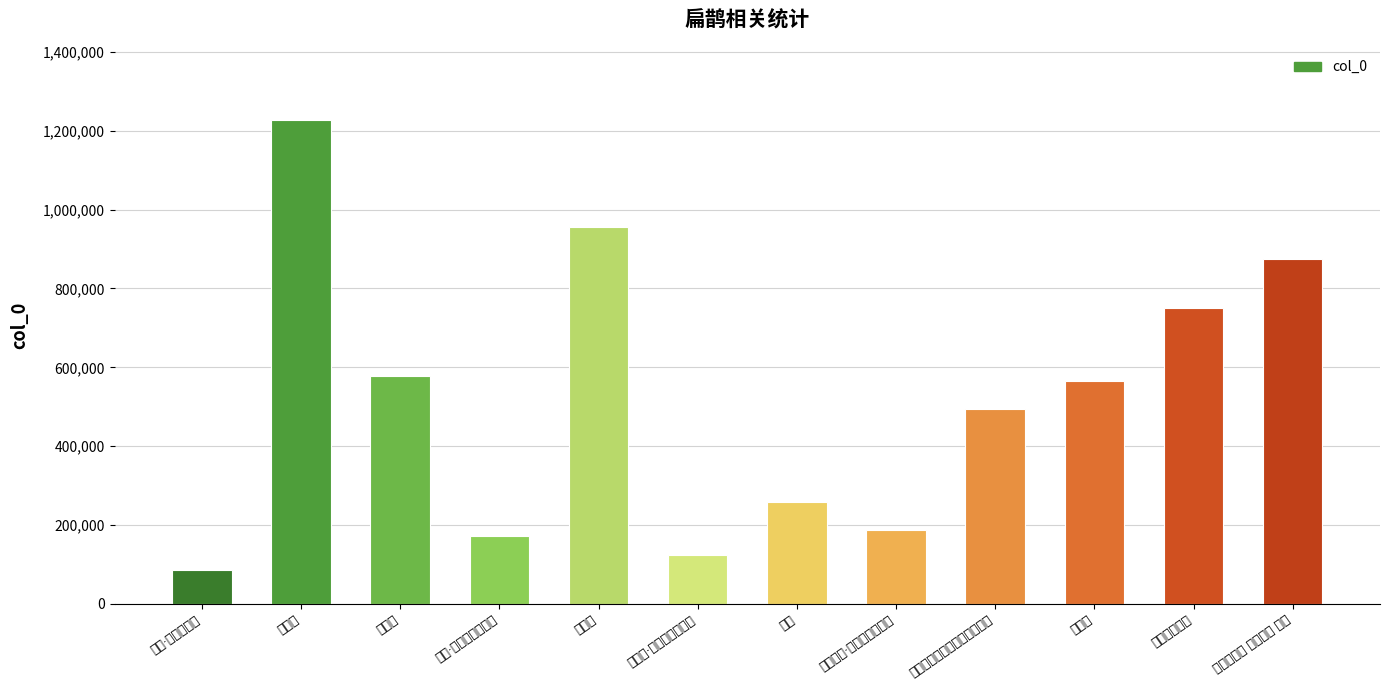

Which label corresponds to the largest value in the chart?

扁鹊墓